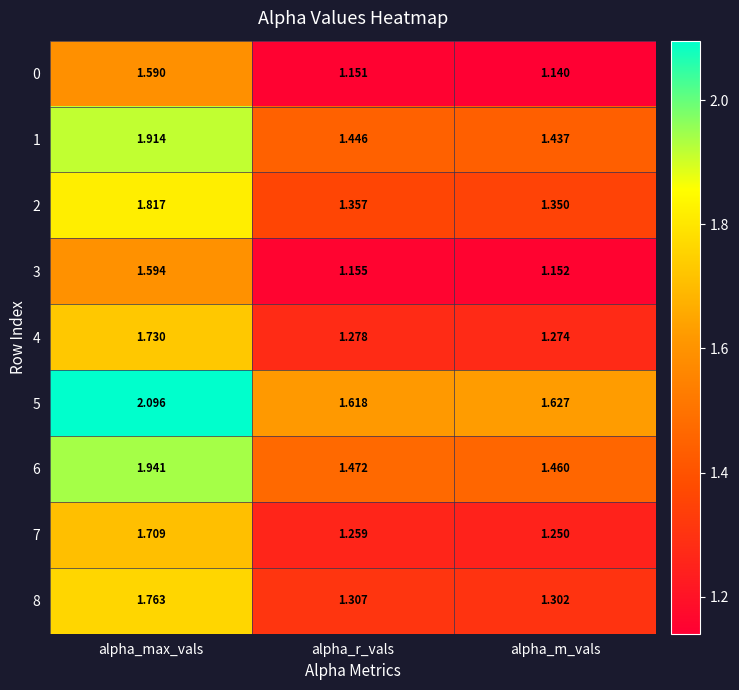

Which category has the highest value in the 3 series?

alpha_max_vals